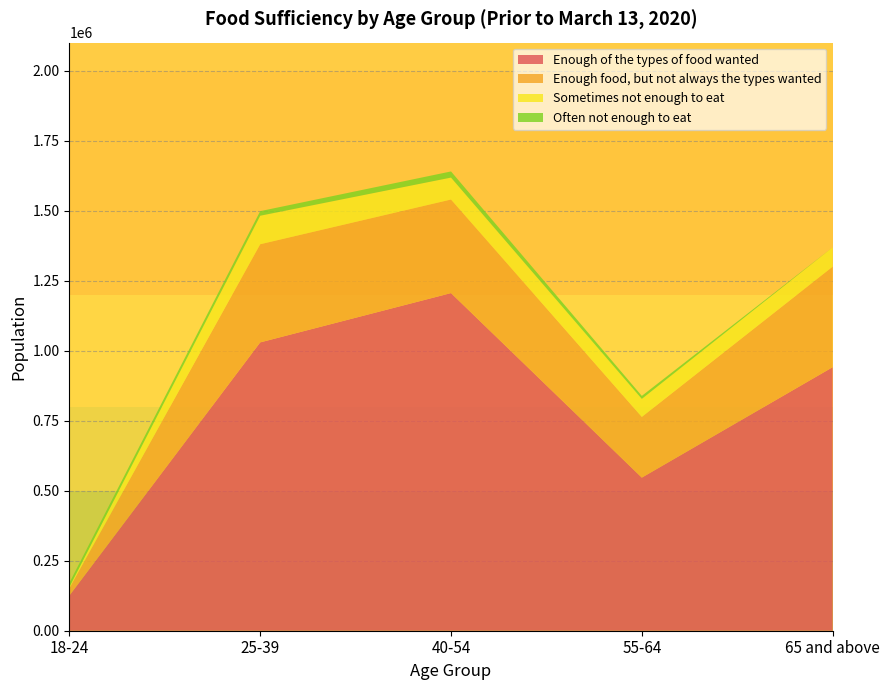

Reading left to right, what are all the values shown in this chart?

Enough of the types of food wanted: 18-24=125689	25-39=1029574	40-54=1205636	55-64=546687	65 and above=941010
Enough food, but not always the types wanted: 18-24=26219	25-39=350532	40-54=334166	55-64=216726	65 and above=358916
Sometimes not enough to eat: 18-24=4577	25-39=101780	40-54=78272	55-64=64398	65 and above=68927
Often not enough to eat: 18-24=14870	25-39=16340	40-54=21926	55-64=10699	65 and above=0